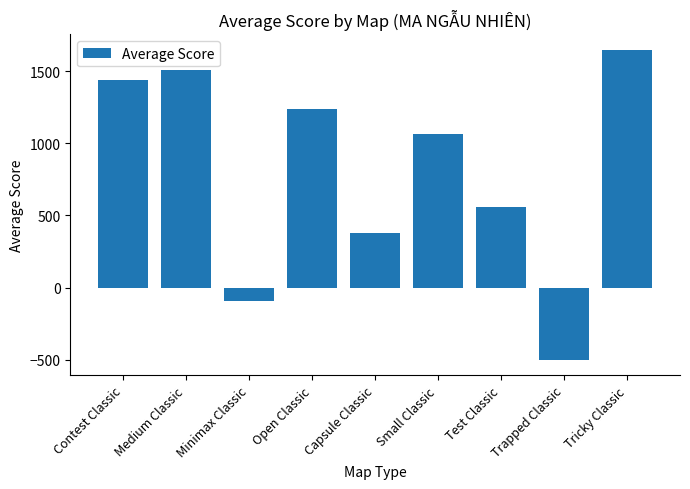

What is the minimum value shown in the chart?

-501.0